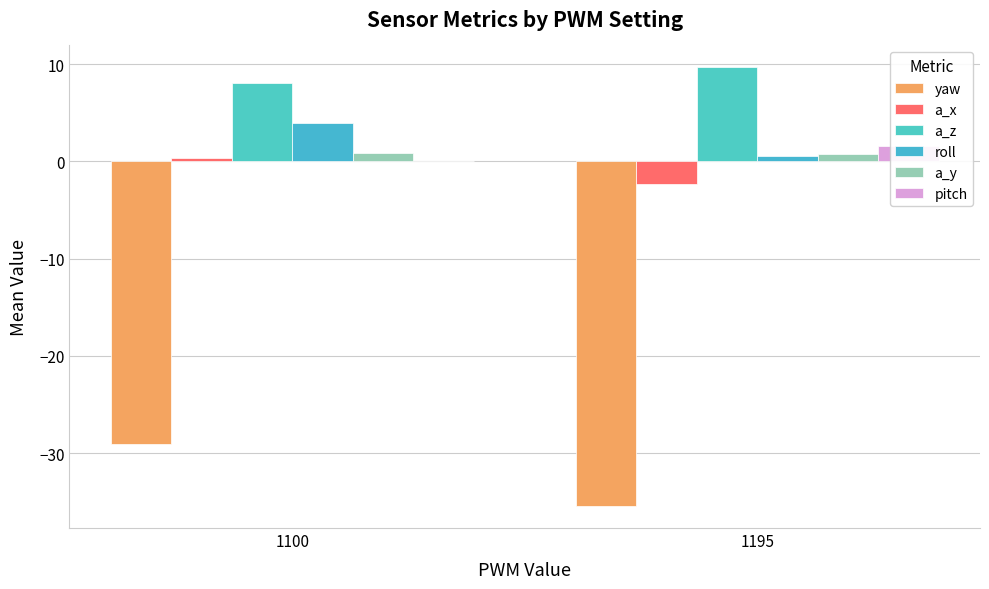

Which series has the largest total across all categories?

a_z